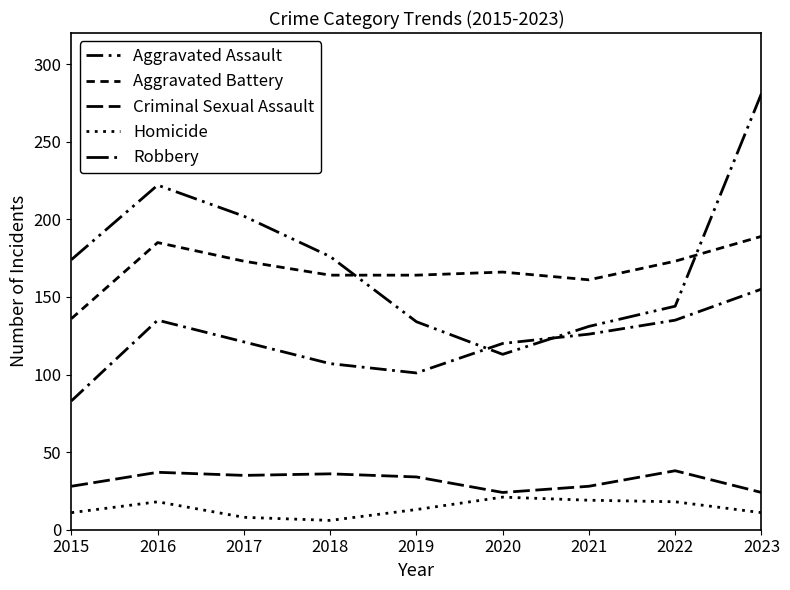

At which category is the sum across all series the highest?

2023